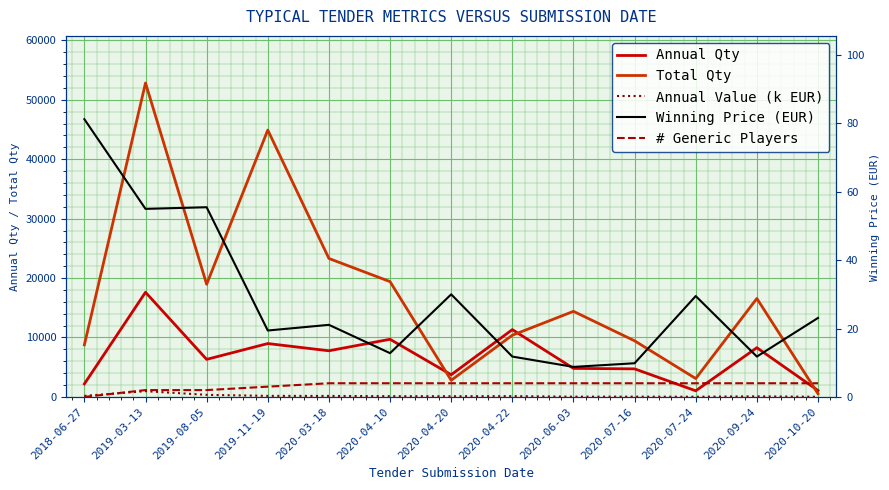

True or false: # Generic Players and Annual Value (k EUR) intersect in this chart.

False